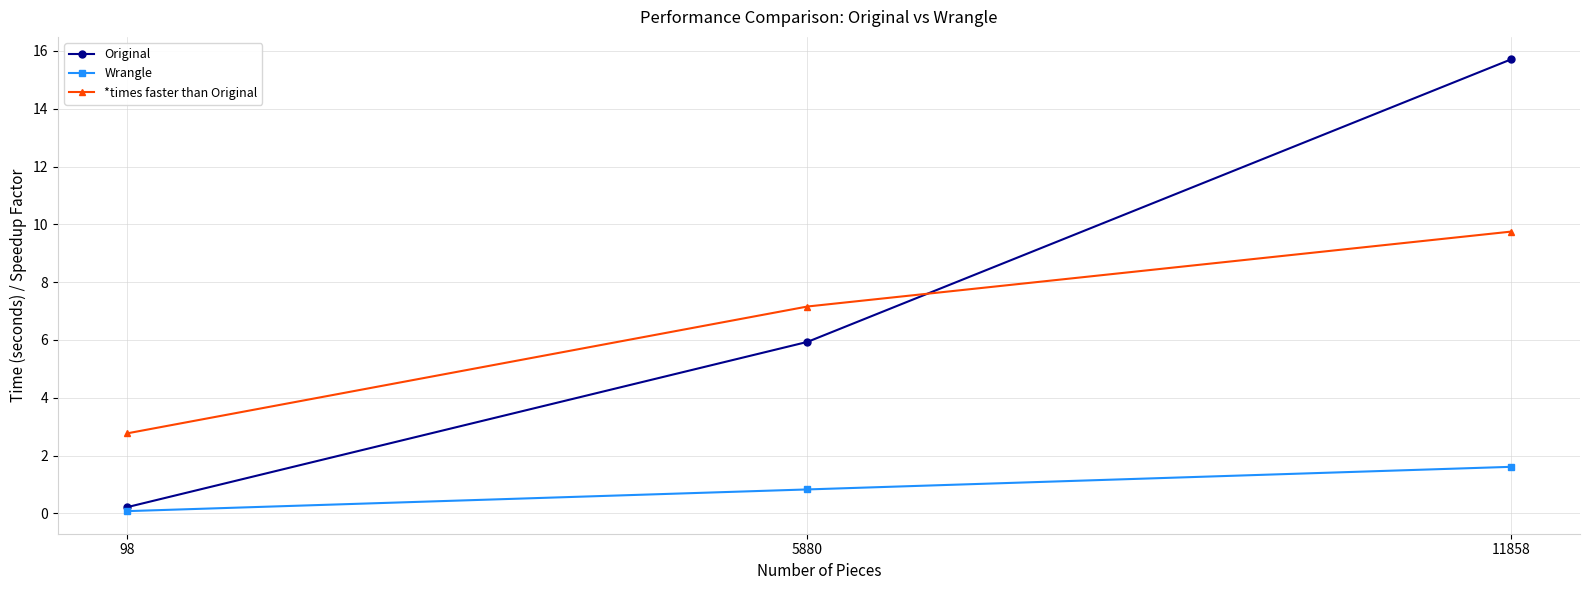

Is this an area chart (filled region under the line)?

No